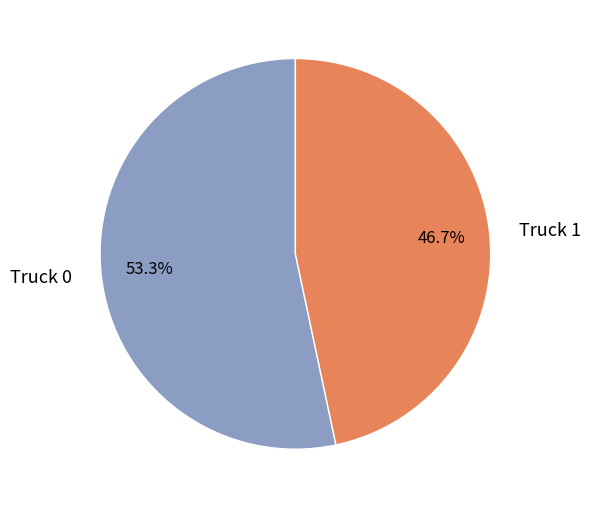

What percentage is the Truck 1 slice, to the nearest percent?

47%